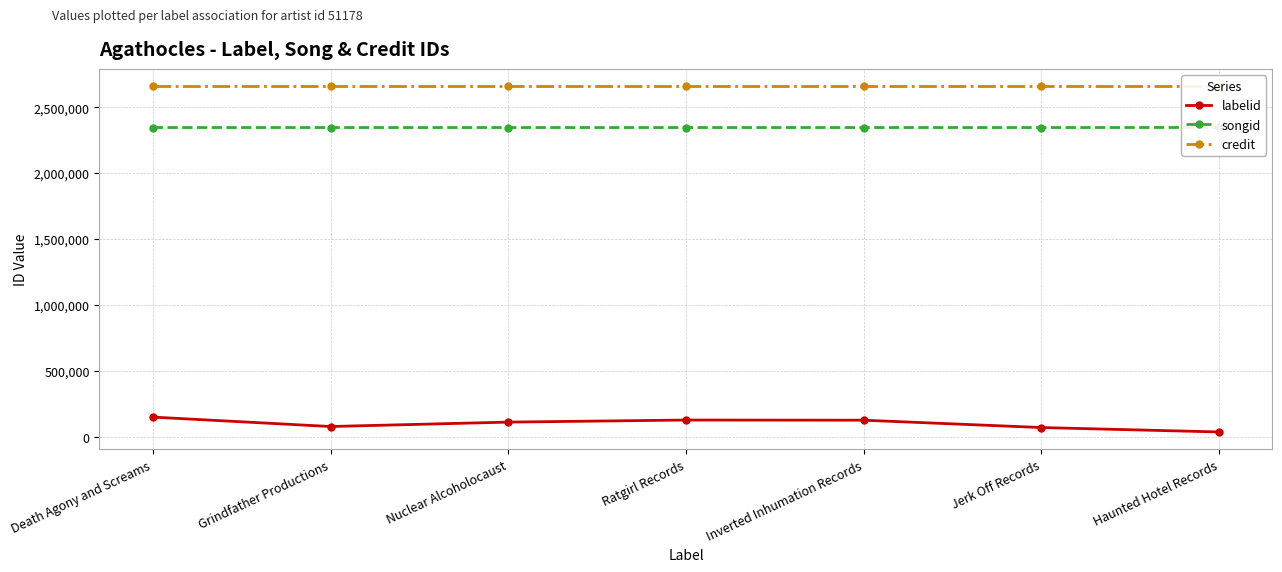

Which series has the largest total across all categories?

credit